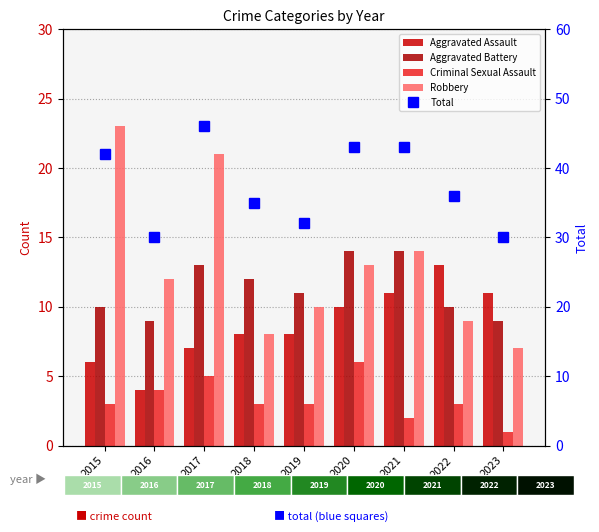

What is the difference between the maximum and minimum values in the Total series?

16